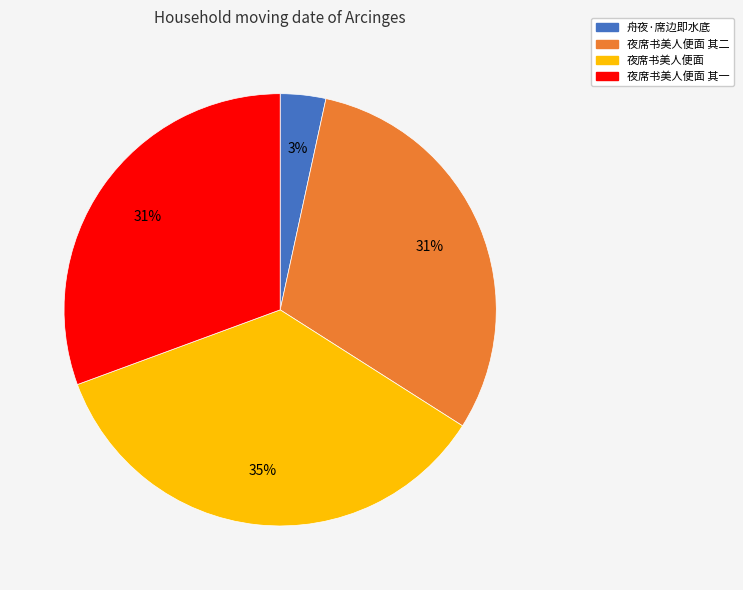

How many segments does this pie chart have?

4